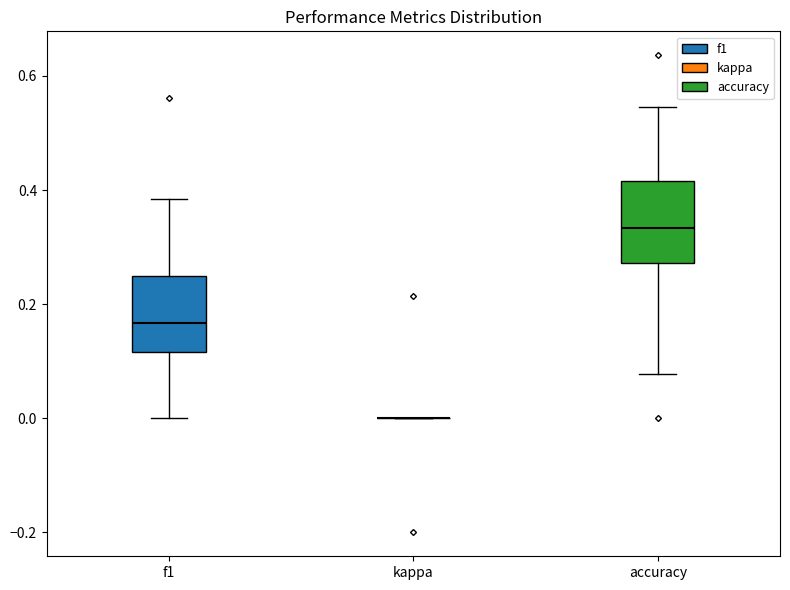

Reading left to right, read every box against the y-axis: the position of its median line, the range the box covers, and the ends of its whiskers. The values are not printed on the chart, so give them approximately, as read against the axis.

f1: median 0.16, box 0.12 to 0.24, whiskers 0.00 to 0.38
kappa: box collapsed to a line at 0.00, whiskers 0.00 to 0.00
accuracy: median 0.34, box 0.28 to 0.42, whiskers 0.08 to 0.54